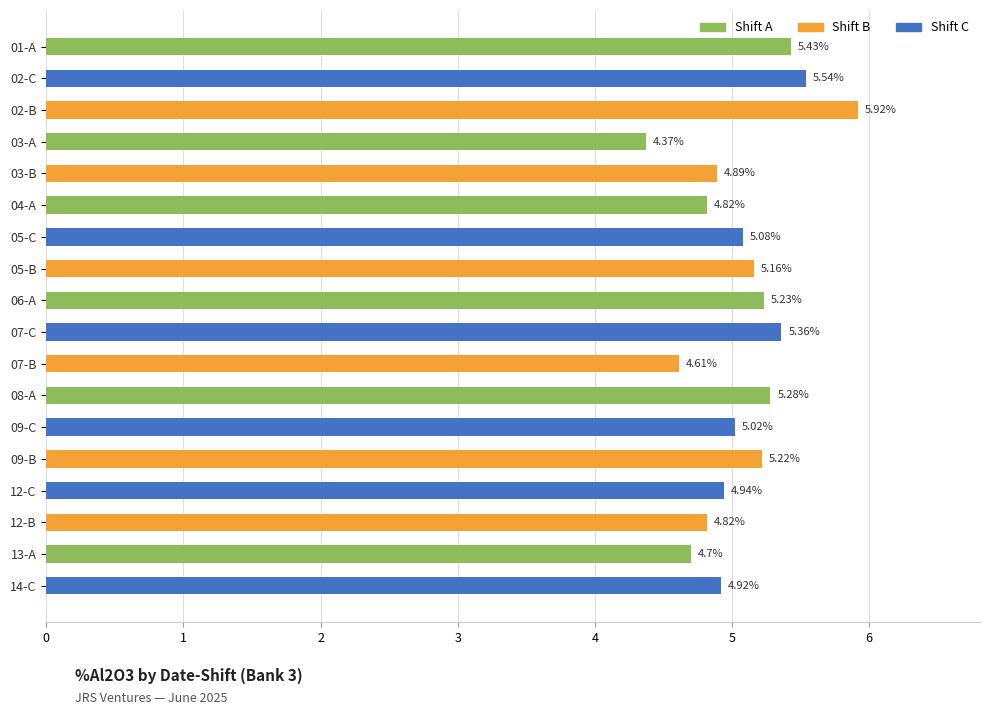

What is the difference between the maximum and minimum values in the Shift A series?

1.1